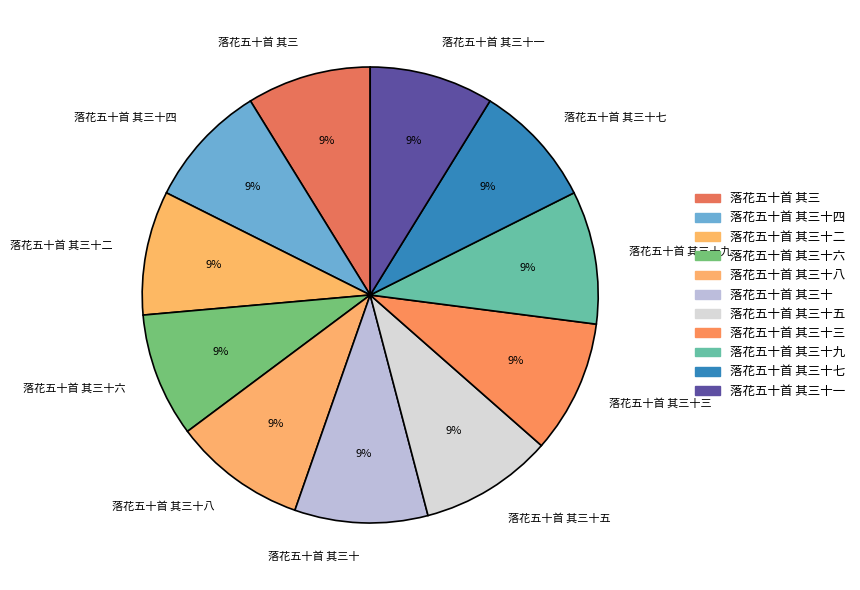

Does any single category account for the majority?

No